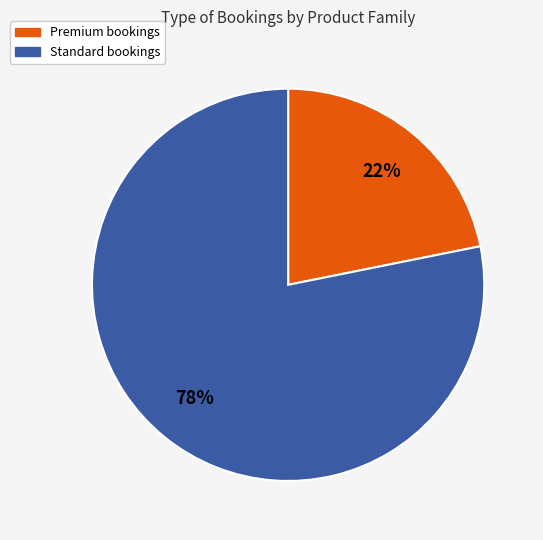

Does Premium account for over 50% of the chart?

No